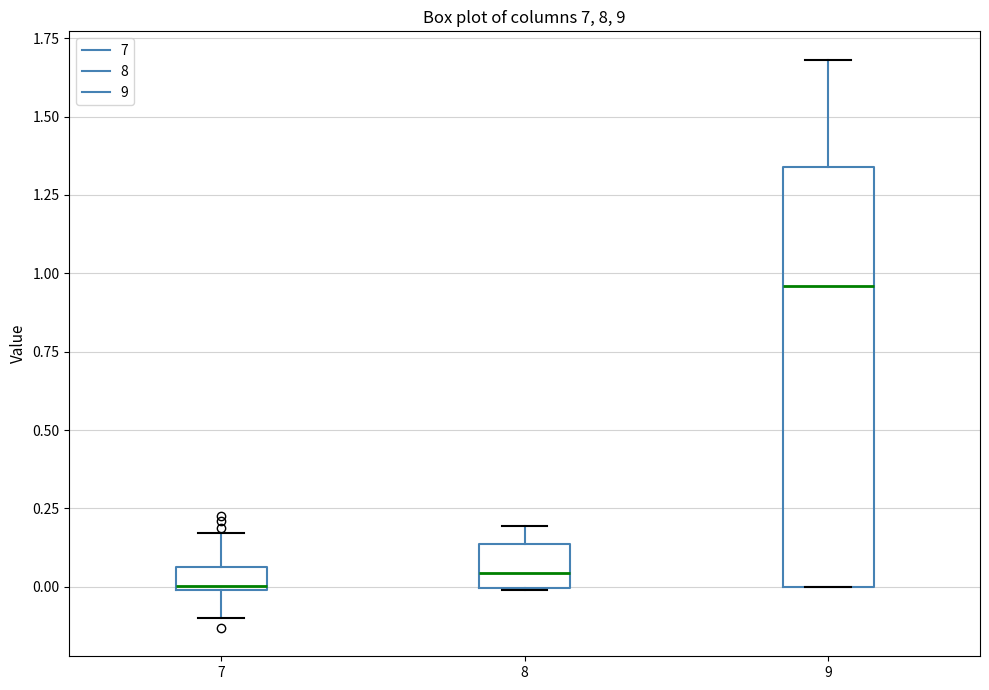

Where does the upper whisker of the box at x = 7 end on the y-axis? The values are not printed on the chart, so give them approximately, as read against the axis.

0.15